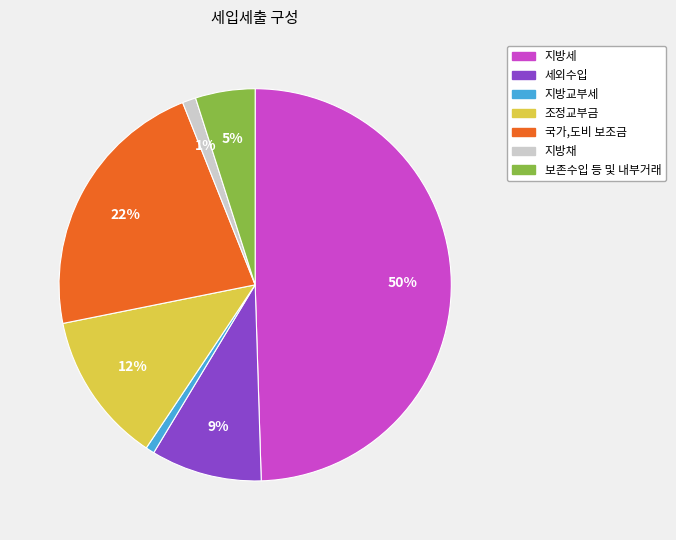

To the nearest percent, what portion does 지방교부세 represent?

1%